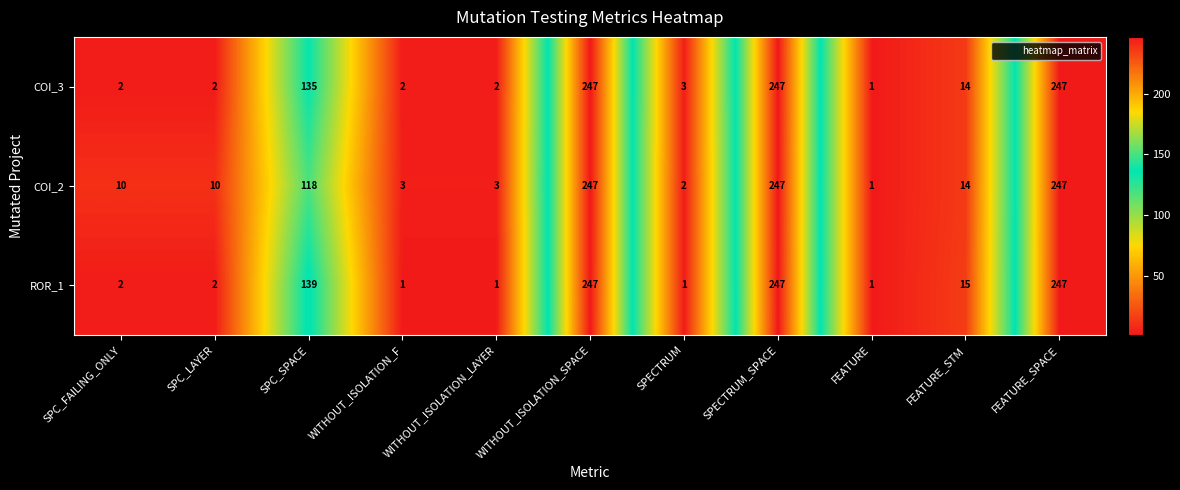

At how many categories does at least one series exceed 203?

3